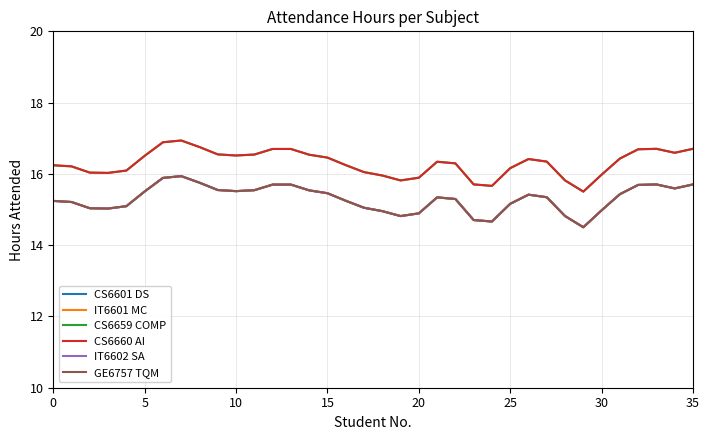

Is this an area chart (filled region under the line)?

No